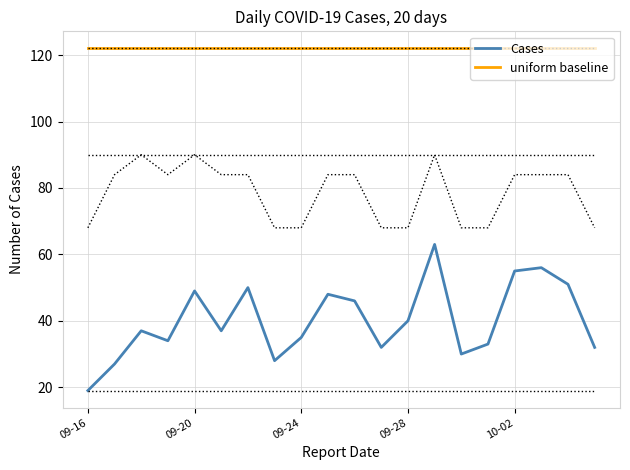

True or false: Cases has a value of 31 at 09-16.

False